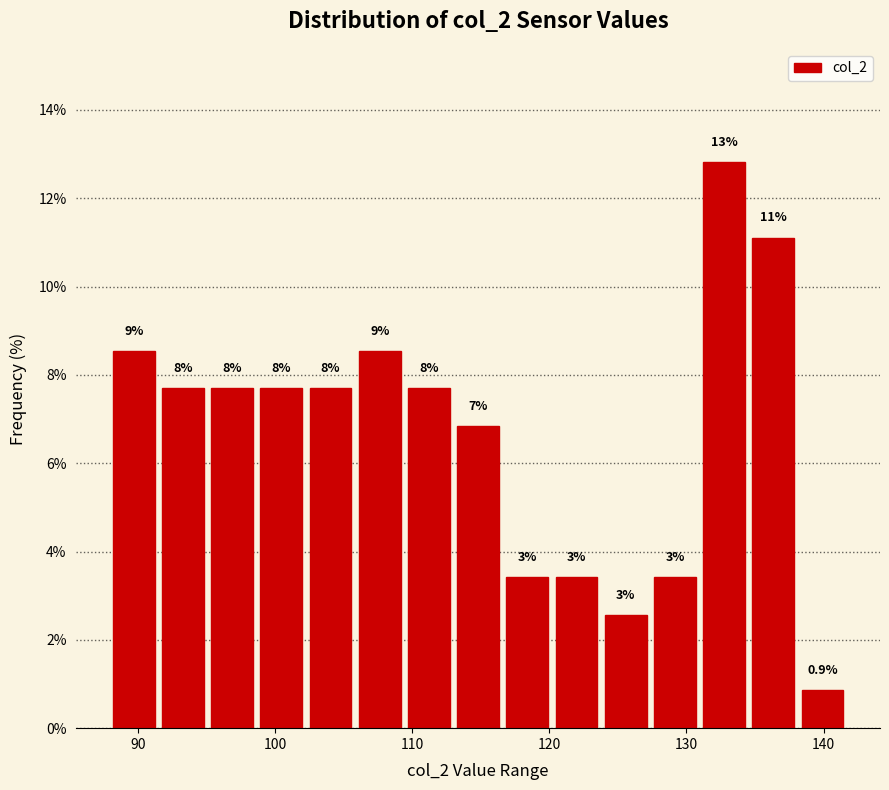

Around what value on the x-axis is the tallest bar? Give the approximate position of its centre, as read against the axis.

133